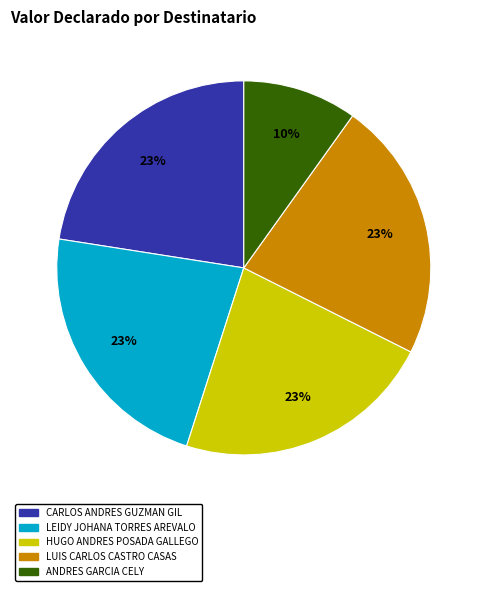

The HUGO ANDRES POSADA GALLEGO slice represents 35% of the pie. True or false?

False